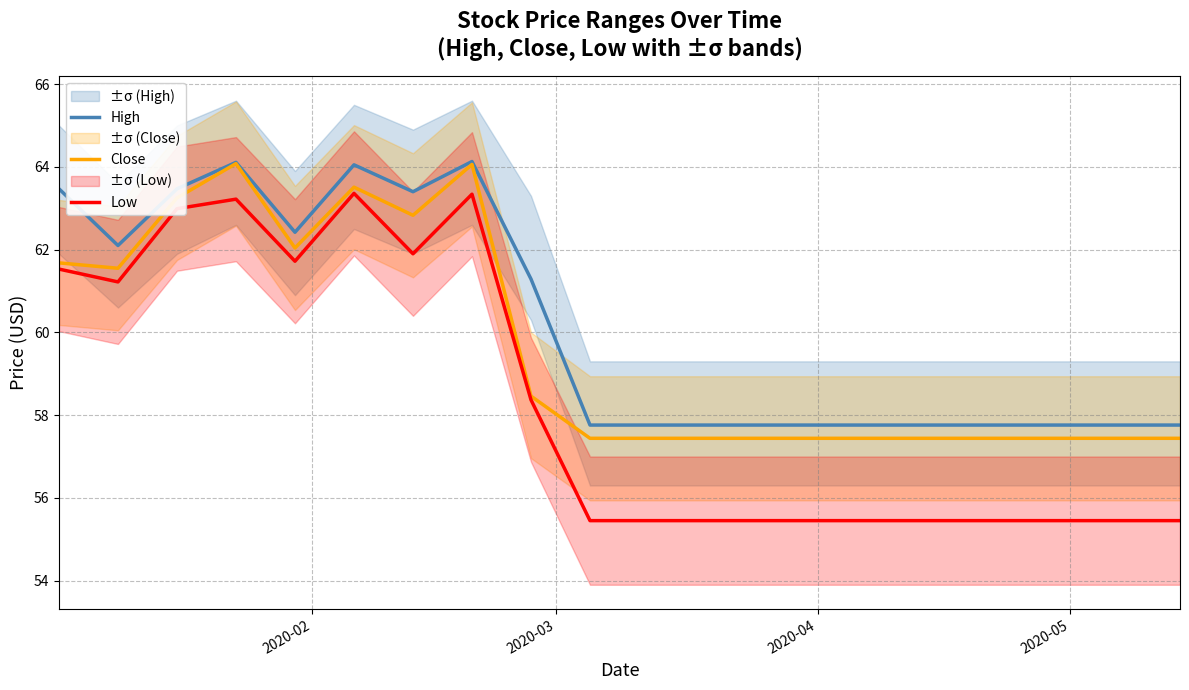

At how many categories does at least one series exceed 60?

9